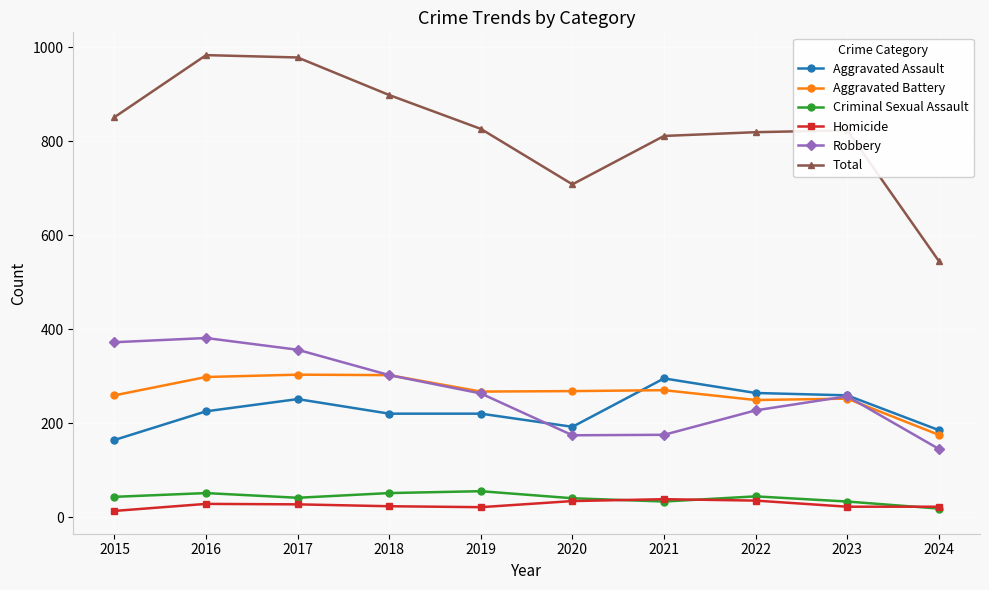

What is the sum of the Homicide values at 2023 and 2015?

35